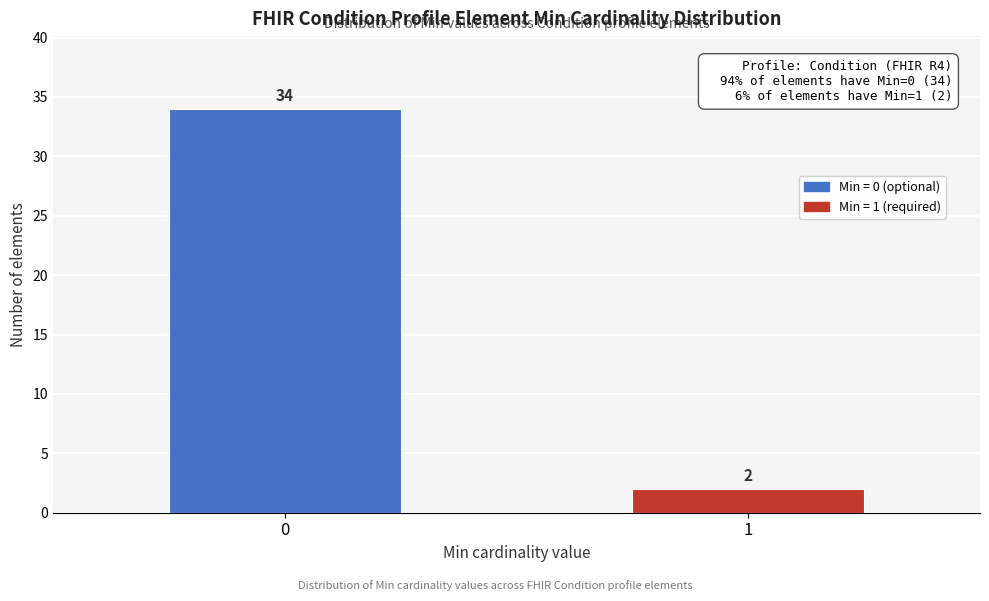

Reading left to right, list all the values displayed in this chart.

0=34	1=2